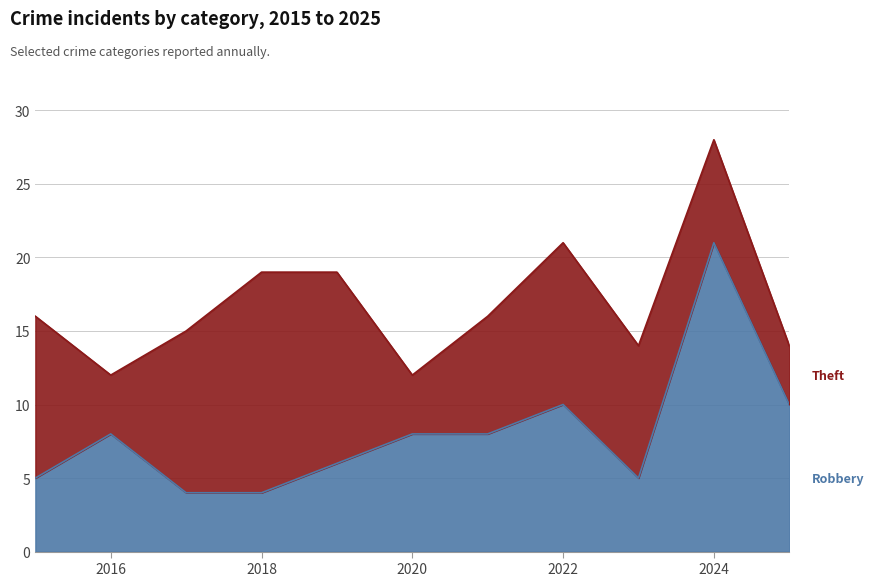

What is the sum of the values at 2024 and 2018?

25